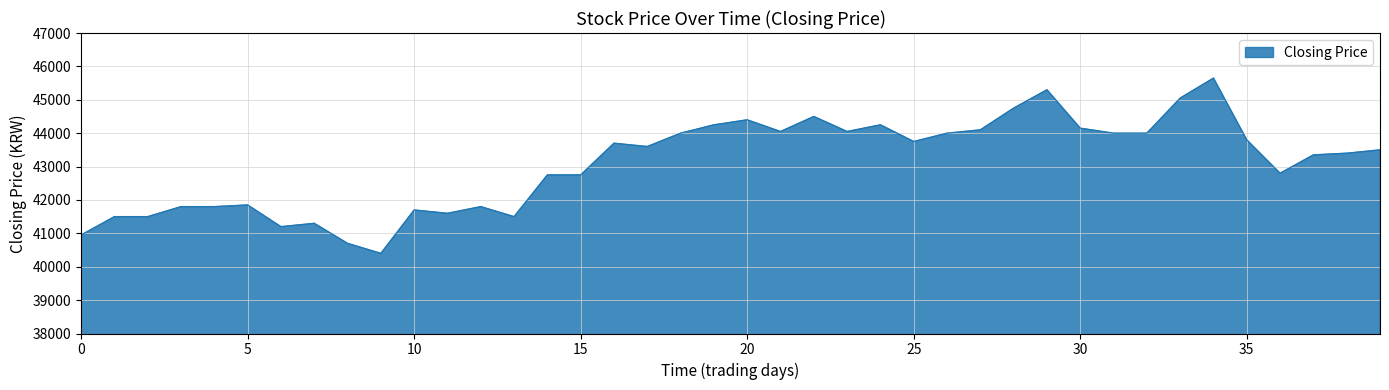

What is the minimum value shown in the chart?

40400